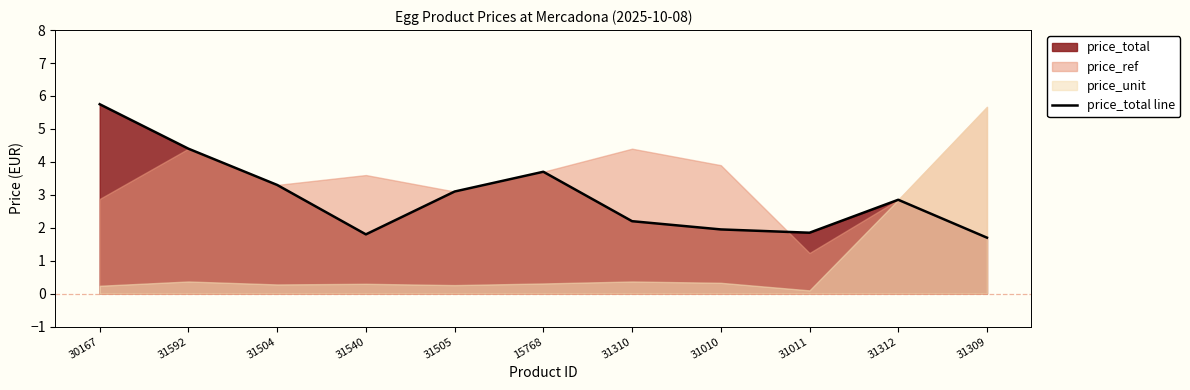

At which label is the value closest to 3?

31505